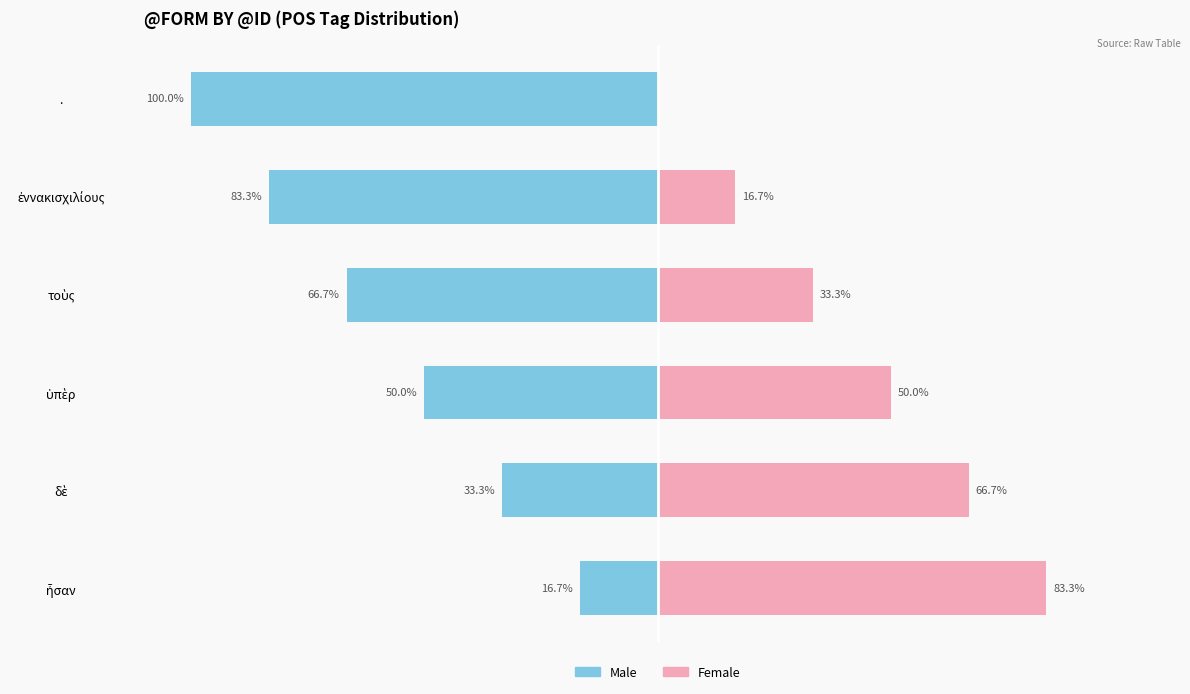

How many bars are there in each group?

2